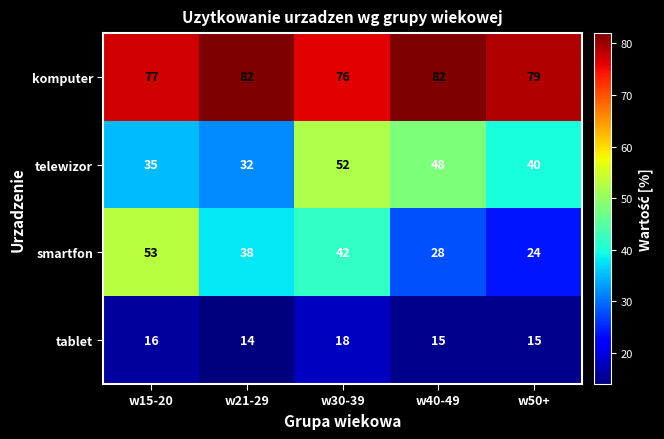

Rank the series by their maximum value, from highest to lowest.

komputer, smartfon, telewizor, tablet